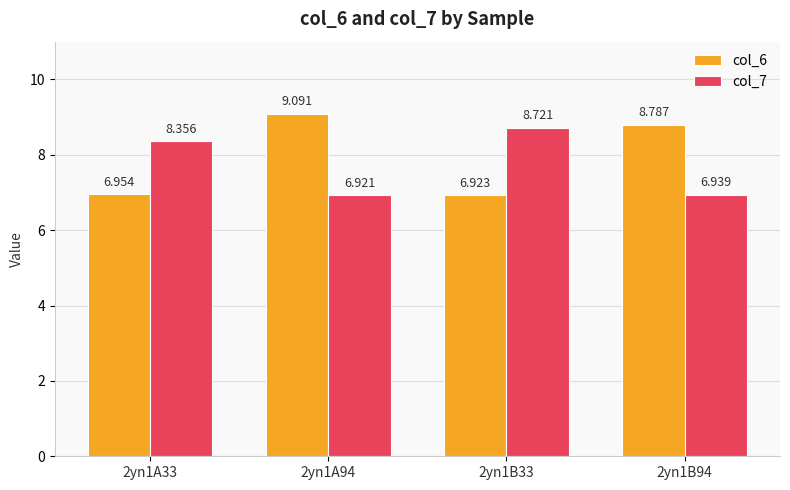

True or false: col_7 has a value of 6.9 at 2yn1A94.

True